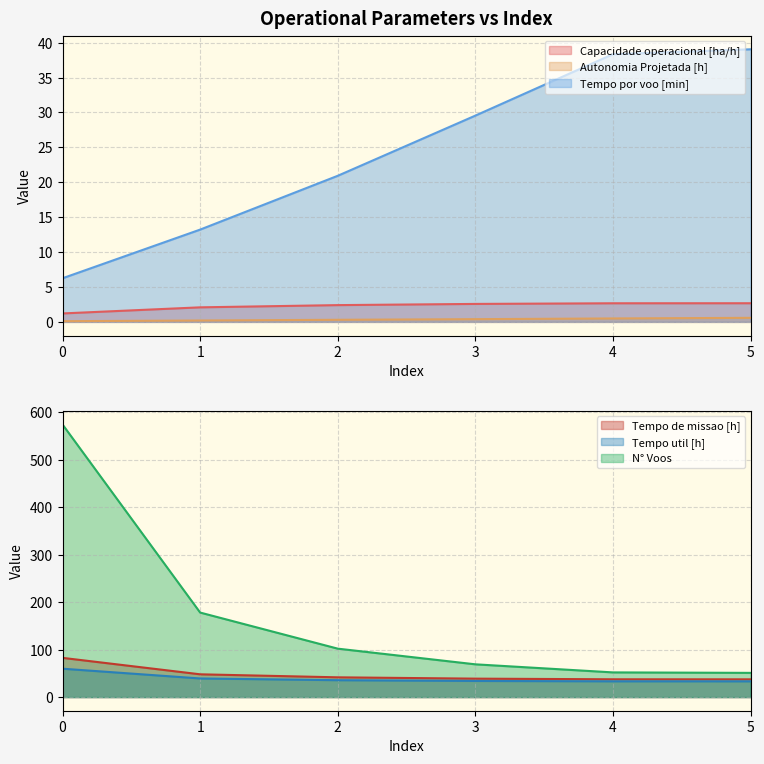

Reading right to left, transcribe all the data shown in this chart.

Capacidade operacional [ha/h]: 2.7	2.7	2.6	2.4	2.1	1.2
Tempo de missao [h]: 37.4	37.5	38.9	41.6	48.0	82.6
Tempo util [h]: 33.2	33.2	34.0	35.6	39.2	59.8
Tempo por voo [min]: 39.0	38.4	29.6	20.9	13.2	6.2
Autonomia Projetada [h]: 0.6	0.5	0.4	0.3	0.2	0.1
N° Voos: 51.0	52.0	69.0	102.0	178.0	574.0